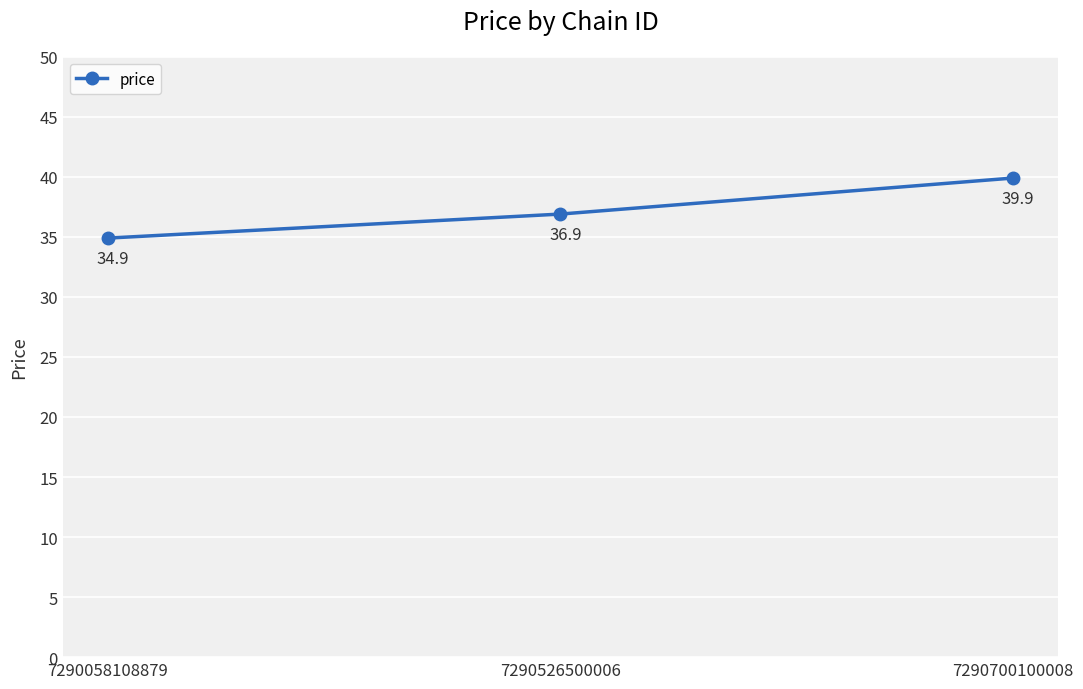

What is the value of the 2nd point from the left?

36.9